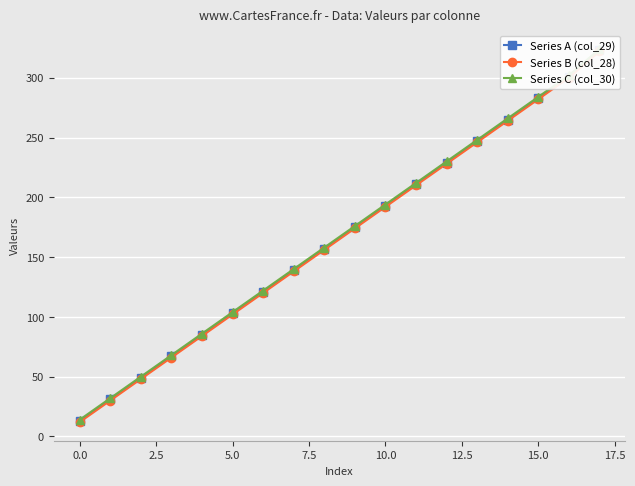

Is this an area chart (filled region under the line)?

No